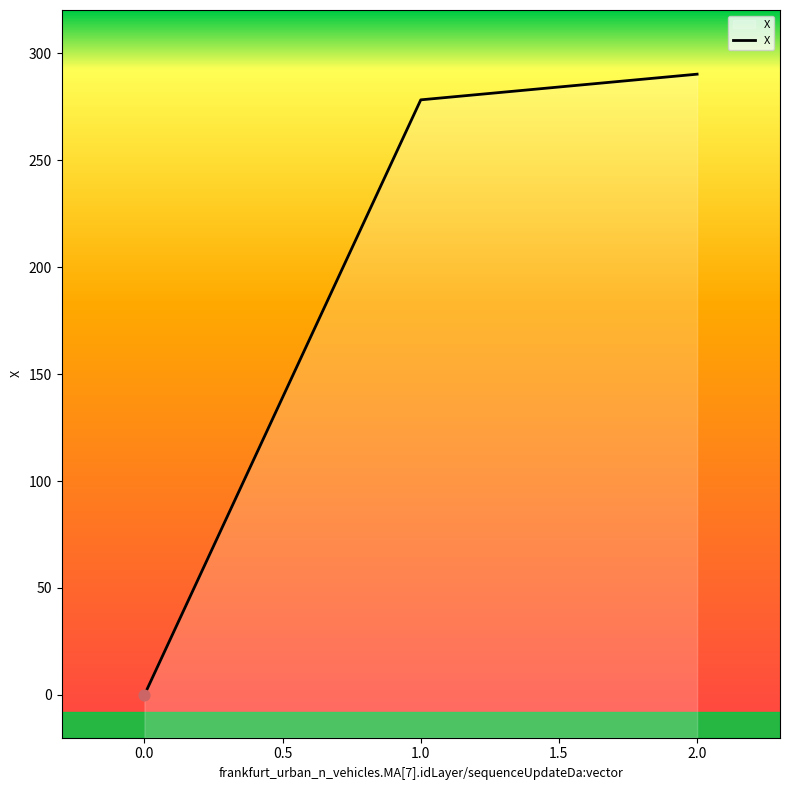

Between 1.0 and 2.0, which is larger?

2.0